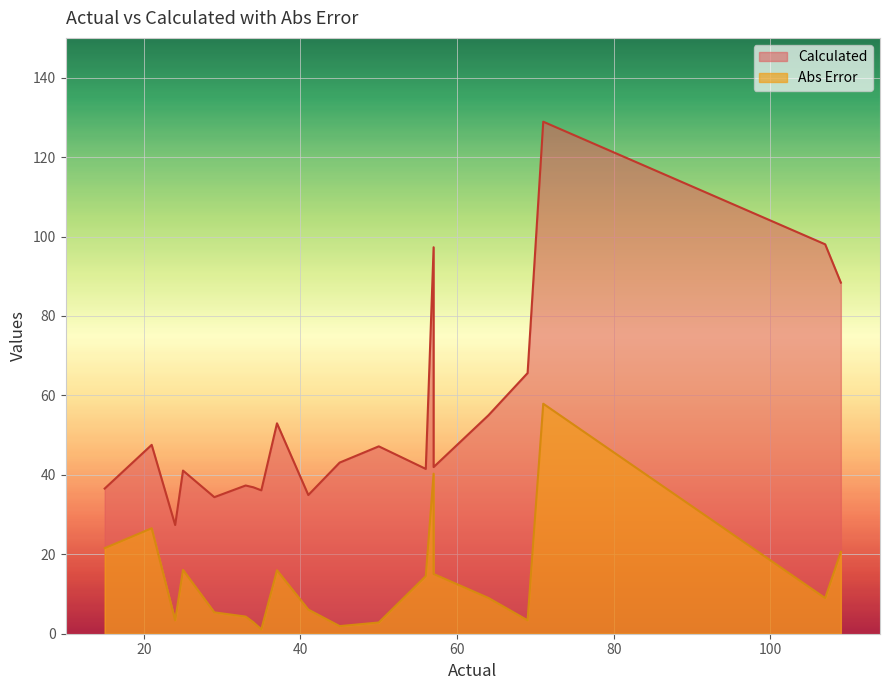

What is the minimum value shown in the chart?

1.1